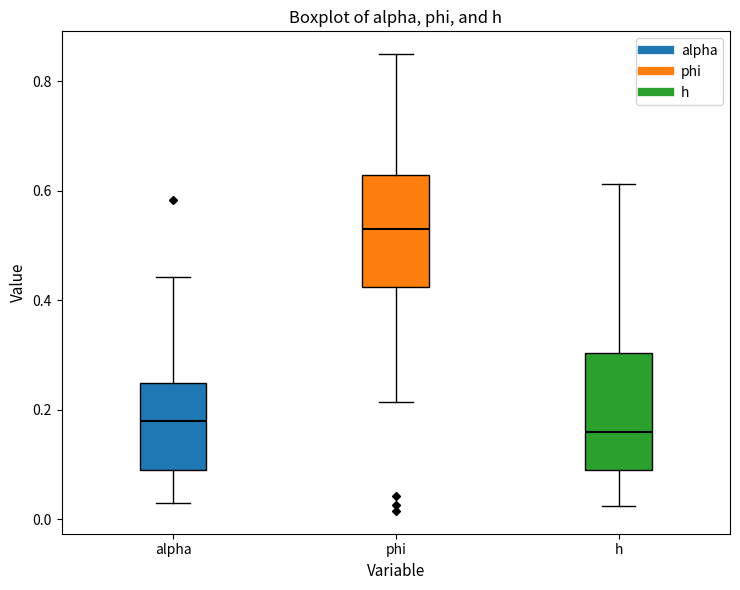

Reading left to right, transcribe this box plot: for each box, give where its median line is, the range the box spans, and where its two whiskers end, as read against the y-axis. The values are not printed on the chart, so give them approximately, as read against the axis.

alpha: median 0.18, box 0.10 to 0.24, whiskers 0.02 to 0.44
phi: median 0.52, box 0.42 to 0.62, whiskers 0.22 to 0.84
h: median 0.16, box 0.08 to 0.30, whiskers 0.02 to 0.62